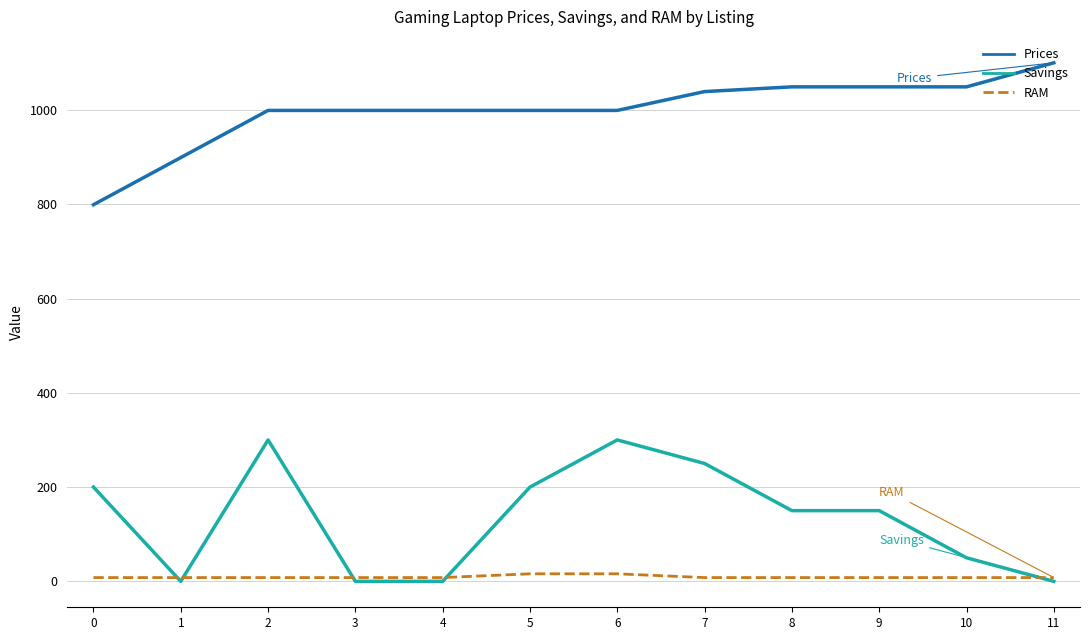

True or false: Prices and RAM intersect in this chart.

False